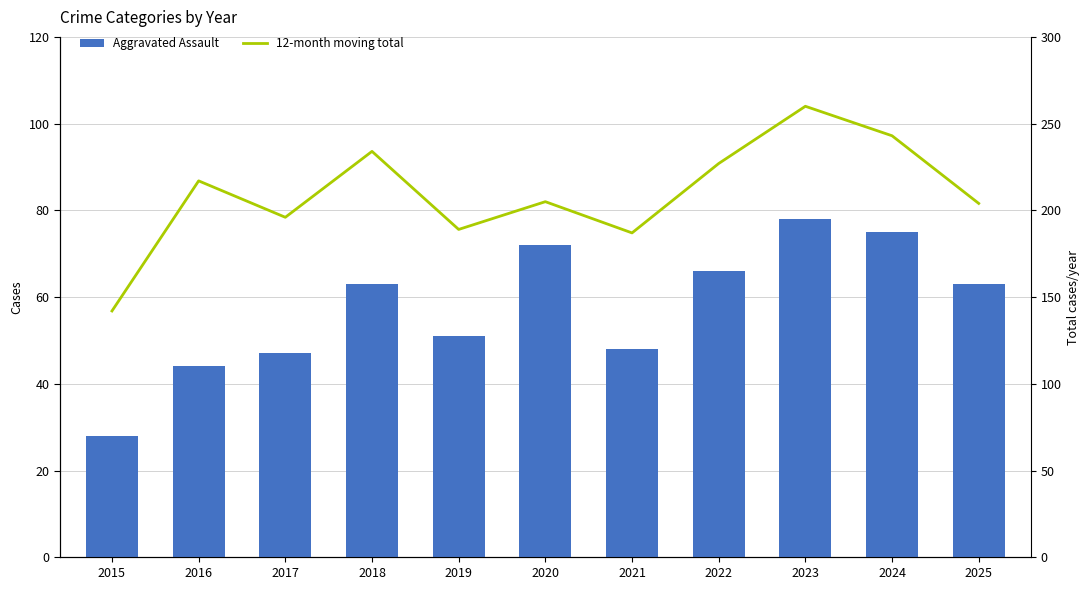

Which series has the largest total across all categories?

12-month moving total